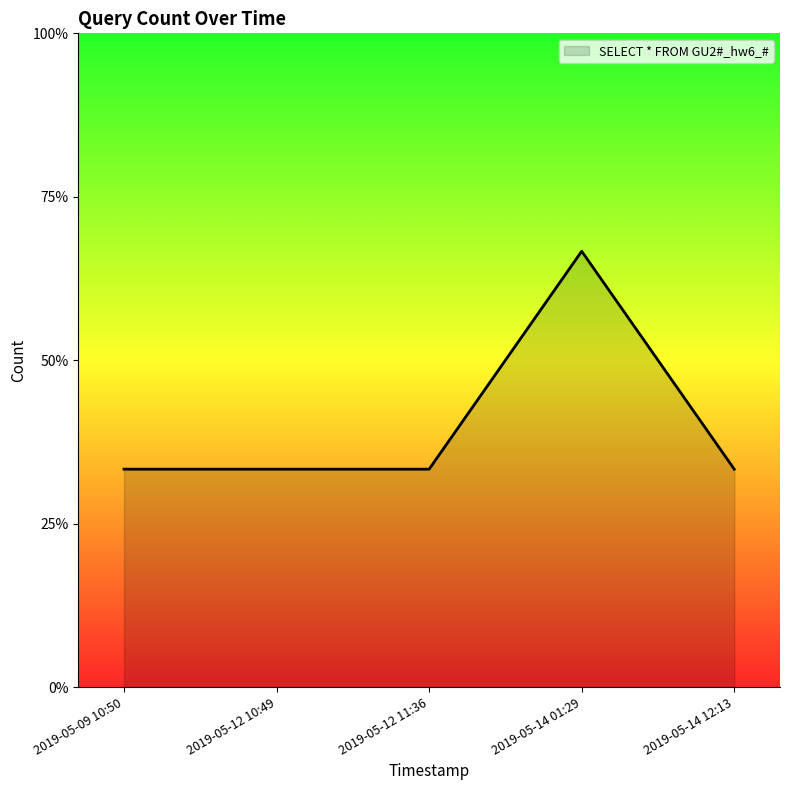

What is the value of the 2nd point from the left?

1